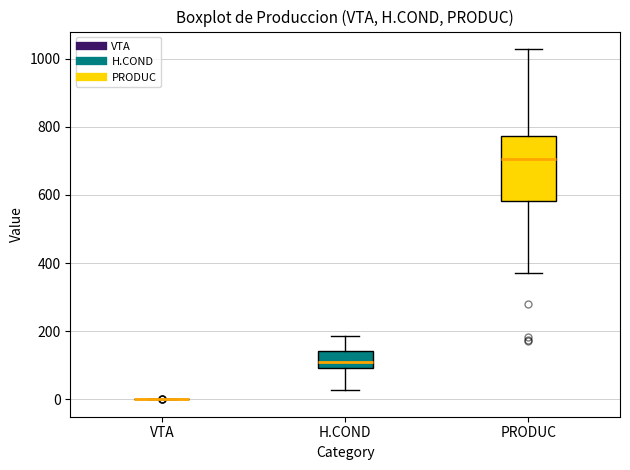

Reading left to right, transcribe this box plot: for each box, give where its median line is, the range the box spans, and where its two whiskers end, as read against the y-axis. The values are not printed on the chart, so give them approximately, as read against the axis.

VTA: box collapsed to a line at 0, whiskers 0 to 0
H.COND: median 120, box 100 to 140, whiskers 20 to 180
PRODUC: median 700, box 580 to 780, whiskers 380 to 1020